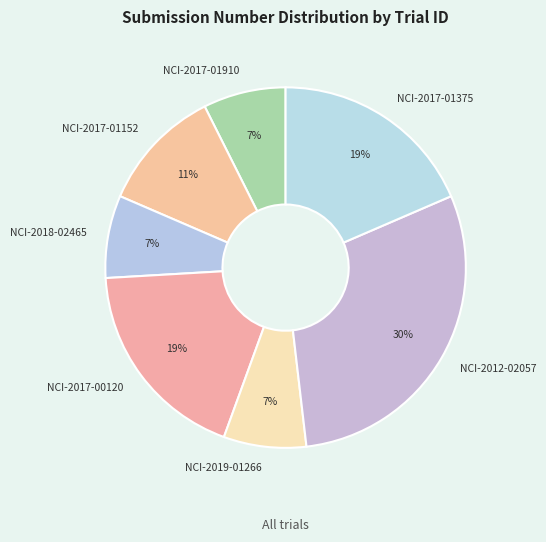

Is the sum of NCI-2017-01375 and NCI-2017-00120 greater than half?

No